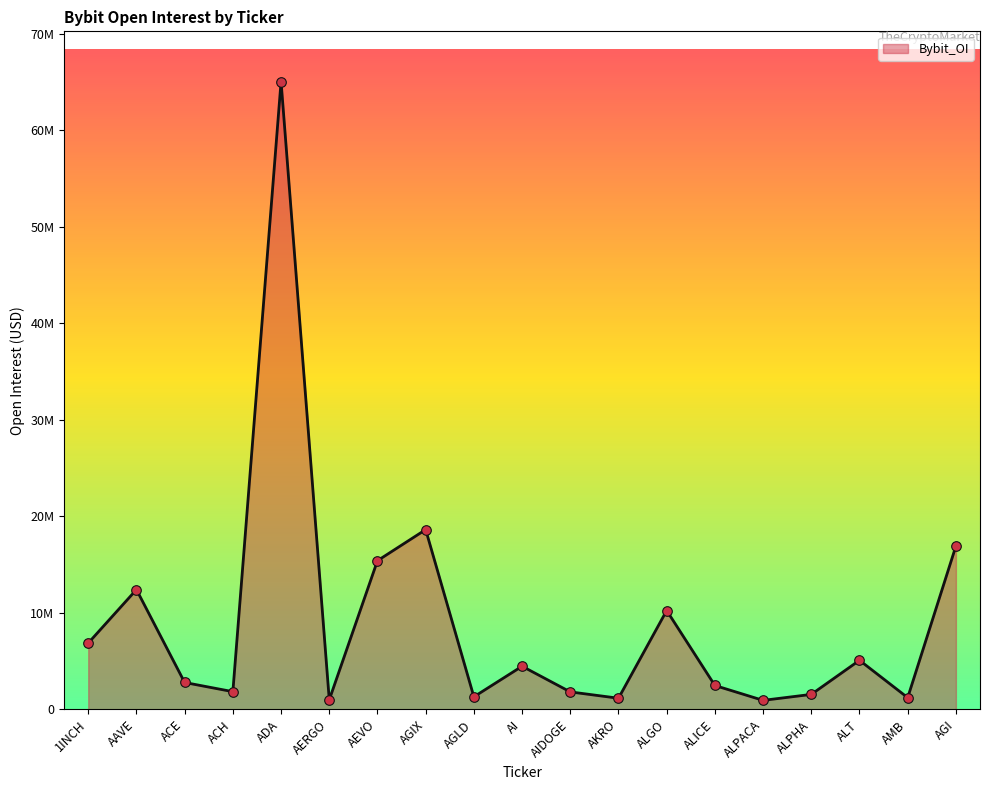

Approximately how many times larger is the value at ADA compared to ALGO?

6.4